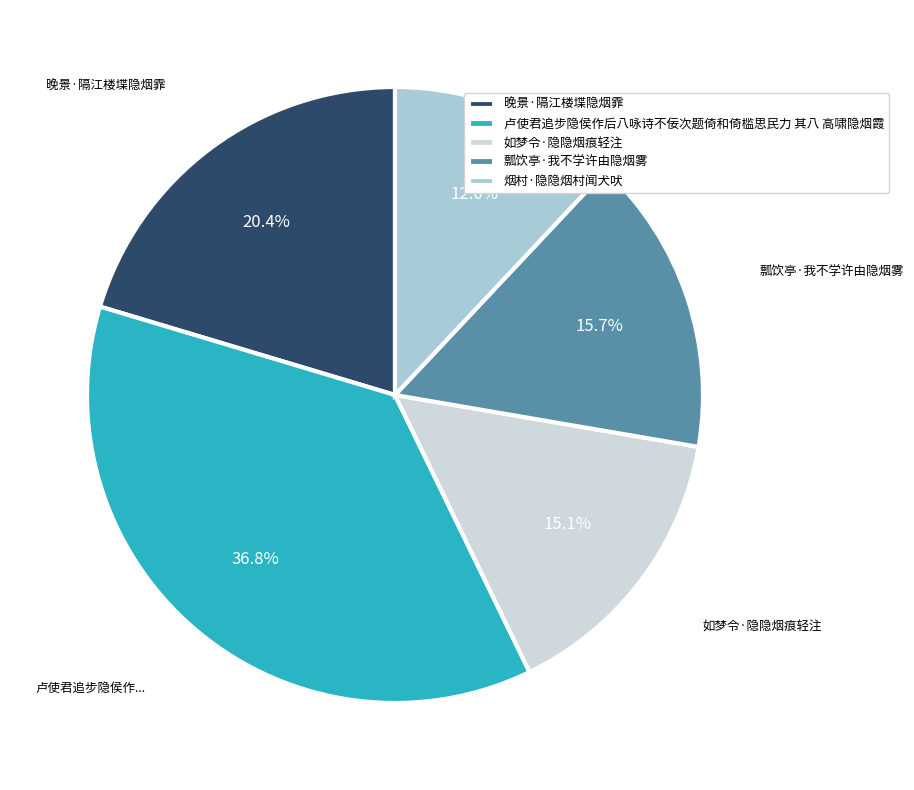

To the nearest percent, what is the difference between the largest and smallest slice percentages?

25%